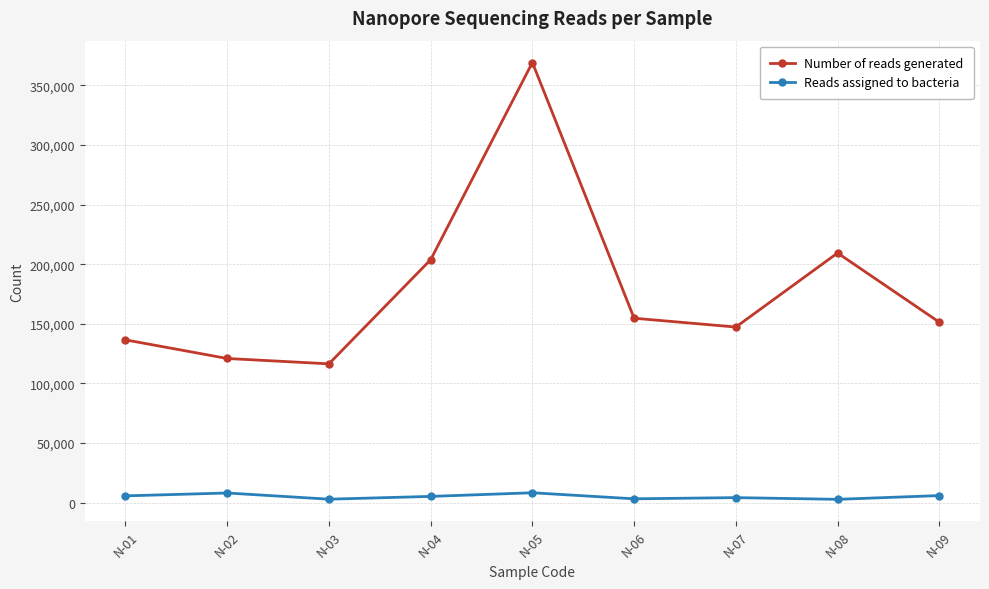

Where is the first local minimum for Number of reads generated?

N-03